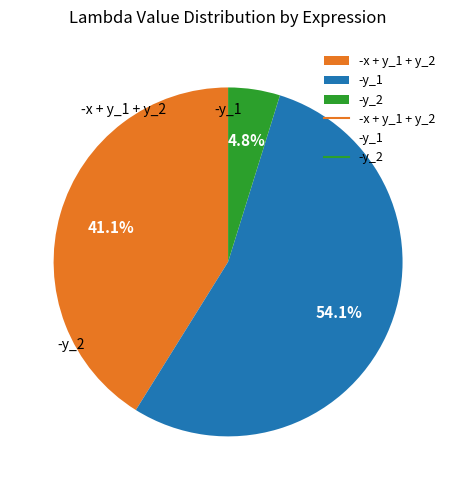

Rank the categories by value from lowest to highest.

-y_2, -x + y_1 + y_2, -y_1